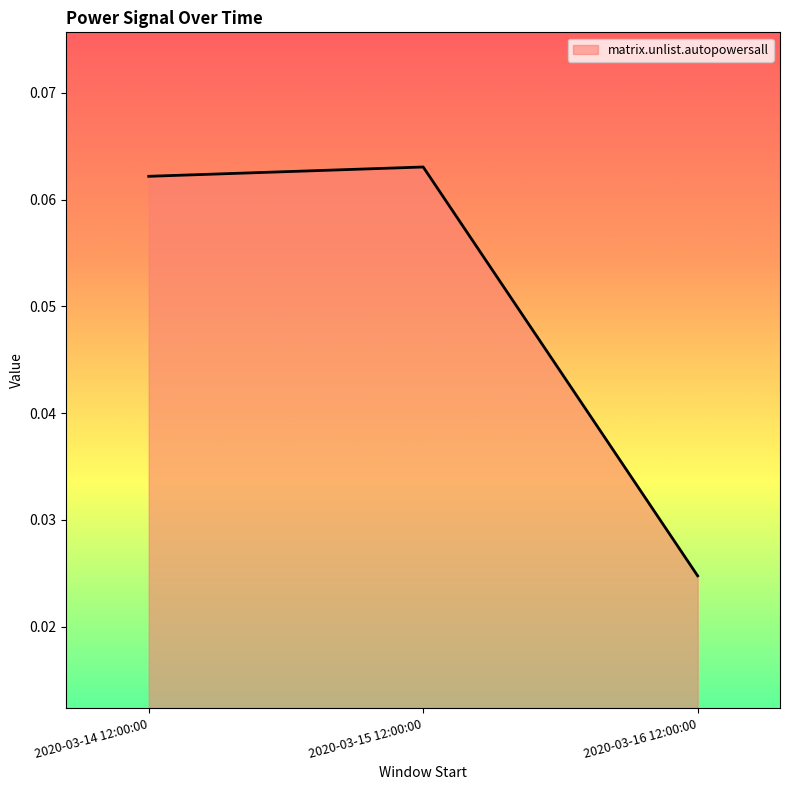

Which has a higher value, 2020-03-15 12:00:00 or 2020-03-14 12:00:00?

2020-03-15 12:00:00